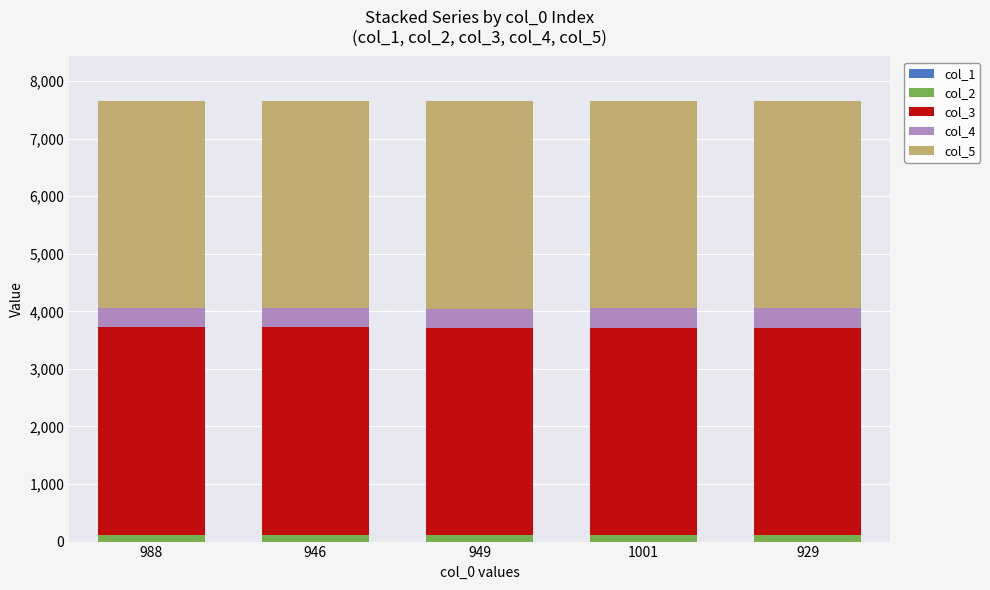

How many data points does each series have?

5